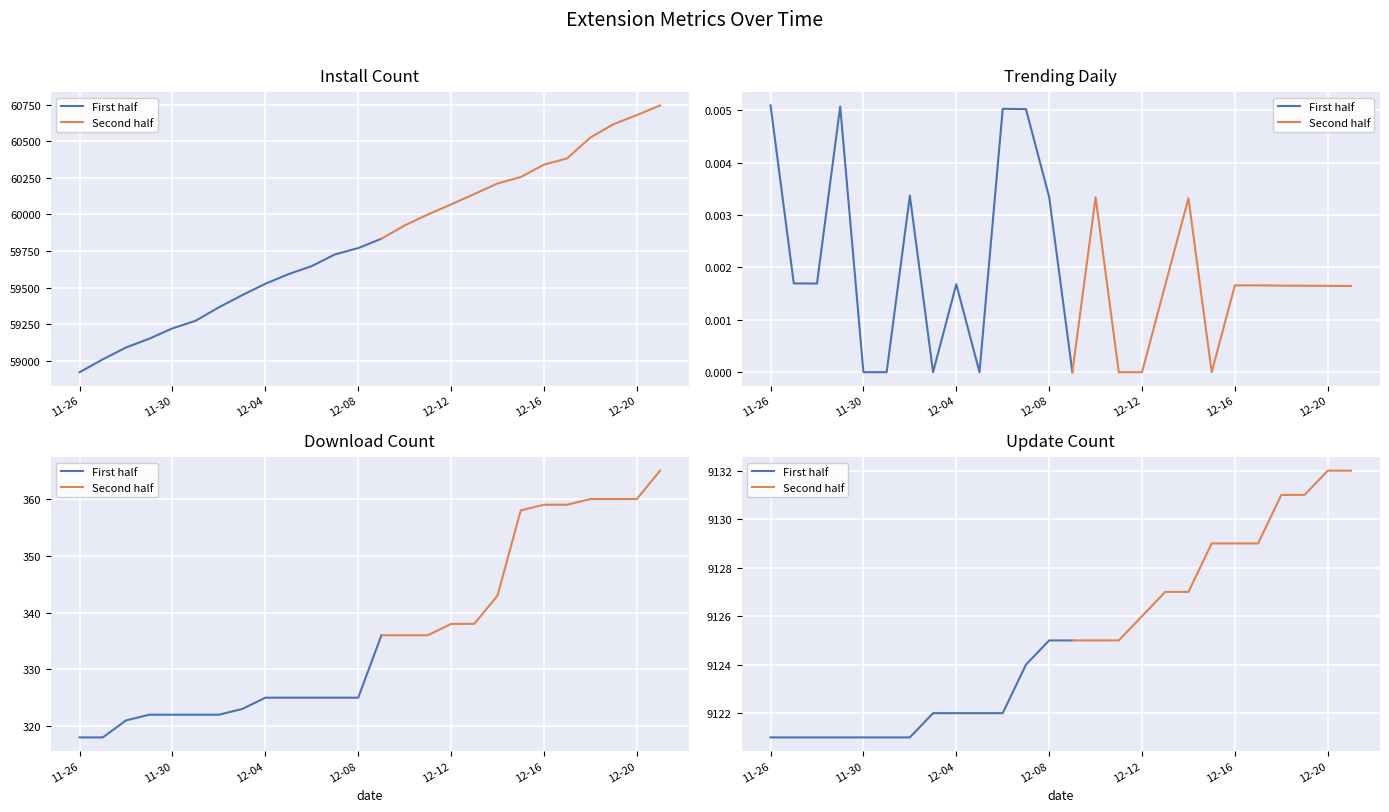

What is the lowest value of the install series?

58921.0